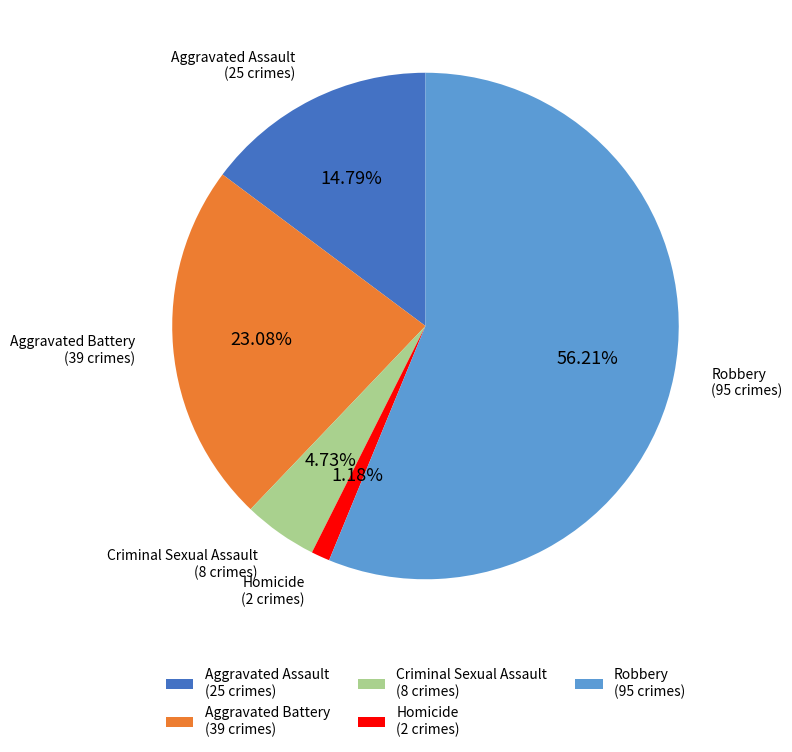

Count the number of slices in the pie.

5